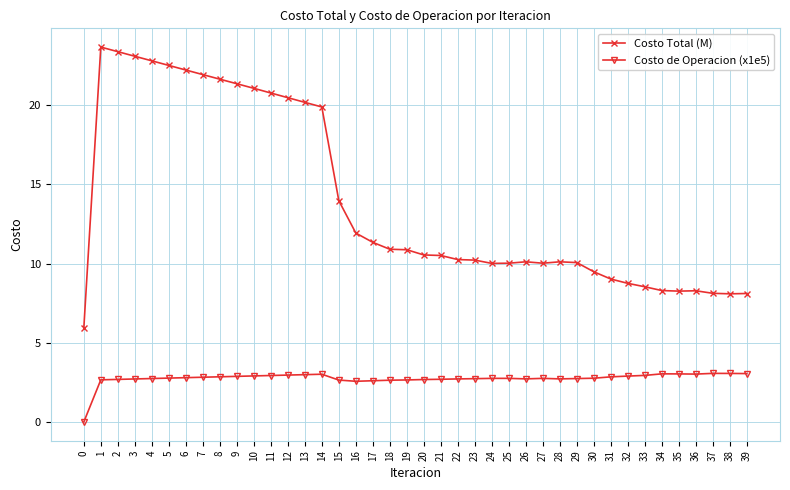

What is the value of the Costo Total (M) point at the 23rd from the left?

10.3